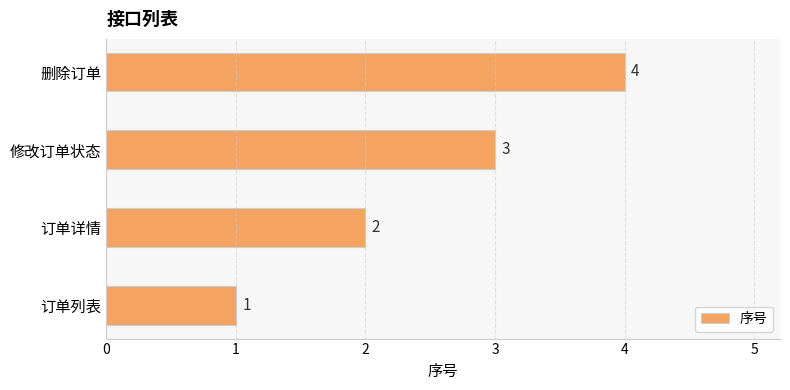

What is the ratio of the value at 订单详情 to the value at 订单列表?

2.0